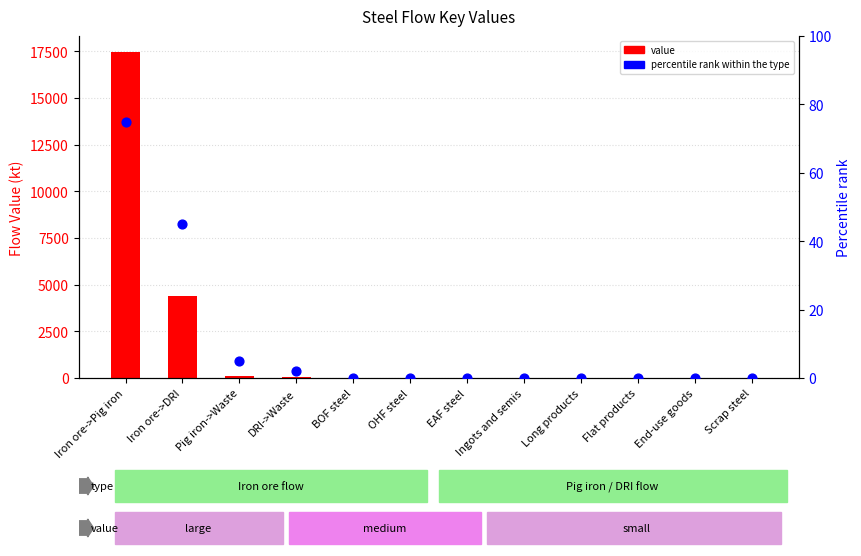

Which series has the largest total across all categories?

value (primary)